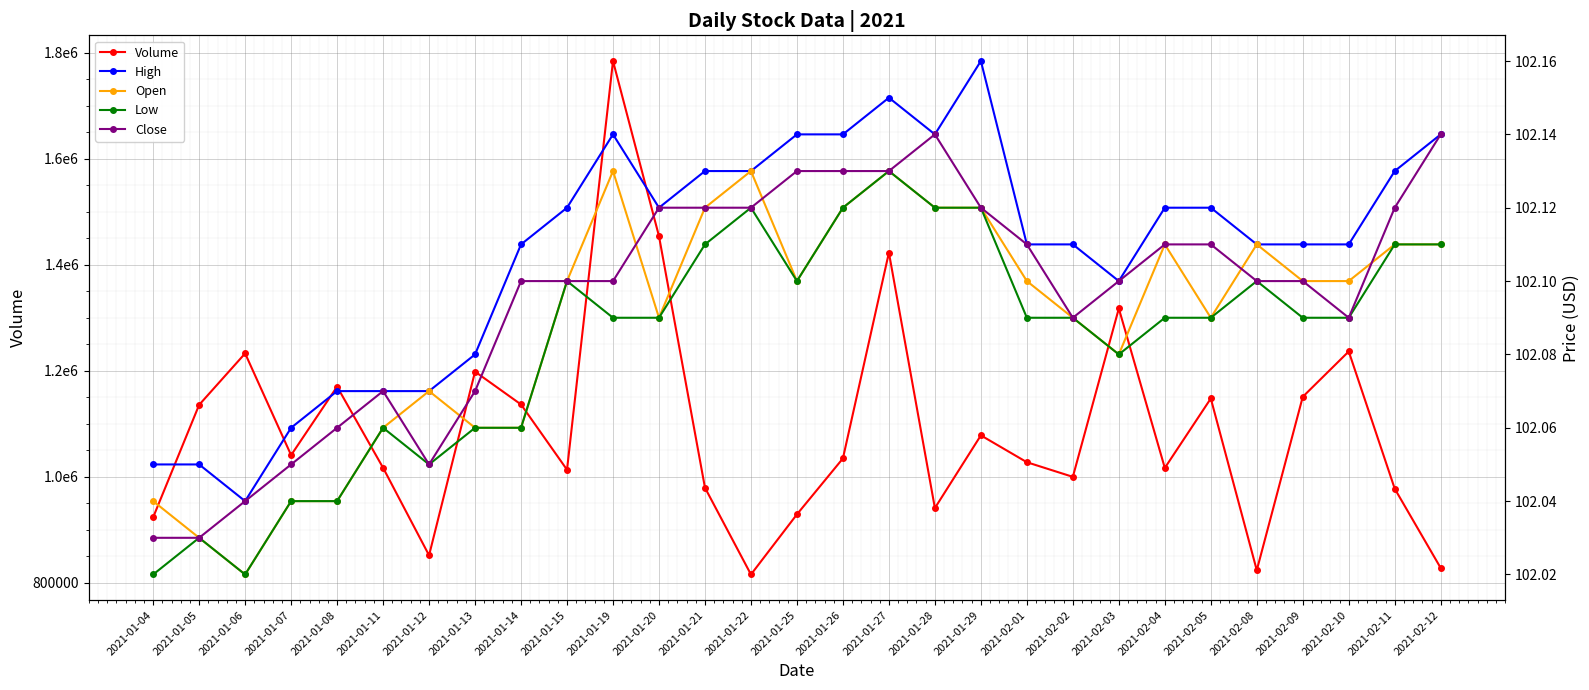

Reading left to right, what are all the values shown in this chart?

Volume: 923600.0	1135800.0	1232900.0	1040900.0	1170200.0	1017000.0	851800.0	1198500.0	1136500.0	1013300.0	1784800.0	1454200.0	979400.0	815600.0	929100.0	1034700.0	1423100.0	941000.0	1078200.0	1027500.0	999900.0	1317700.0	1016700.0	1147800.0	823600.0	1151000.0	1236600.0	977500.0	827800.0
High: 102.1	102.1	102.0	102.1	102.1	102.1	102.1	102.1	102.1	102.1	102.1	102.1	102.1	102.1	102.1	102.1	102.2	102.1	102.2	102.1	102.1	102.1	102.1	102.1	102.1	102.1	102.1	102.1	102.1
Open: 102.0	102.0	102.0	102.0	102.0	102.1	102.1	102.1	102.1	102.1	102.1	102.1	102.1	102.1	102.1	102.1	102.1	102.1	102.1	102.1	102.1	102.1	102.1	102.1	102.1	102.1	102.1	102.1	102.1
Low: 102.0	102.0	102.0	102.0	102.0	102.1	102.1	102.1	102.1	102.1	102.1	102.1	102.1	102.1	102.1	102.1	102.1	102.1	102.1	102.1	102.1	102.1	102.1	102.1	102.1	102.1	102.1	102.1	102.1
Close: 102.0	102.0	102.0	102.1	102.1	102.1	102.1	102.1	102.1	102.1	102.1	102.1	102.1	102.1	102.1	102.1	102.1	102.1	102.1	102.1	102.1	102.1	102.1	102.1	102.1	102.1	102.1	102.1	102.1